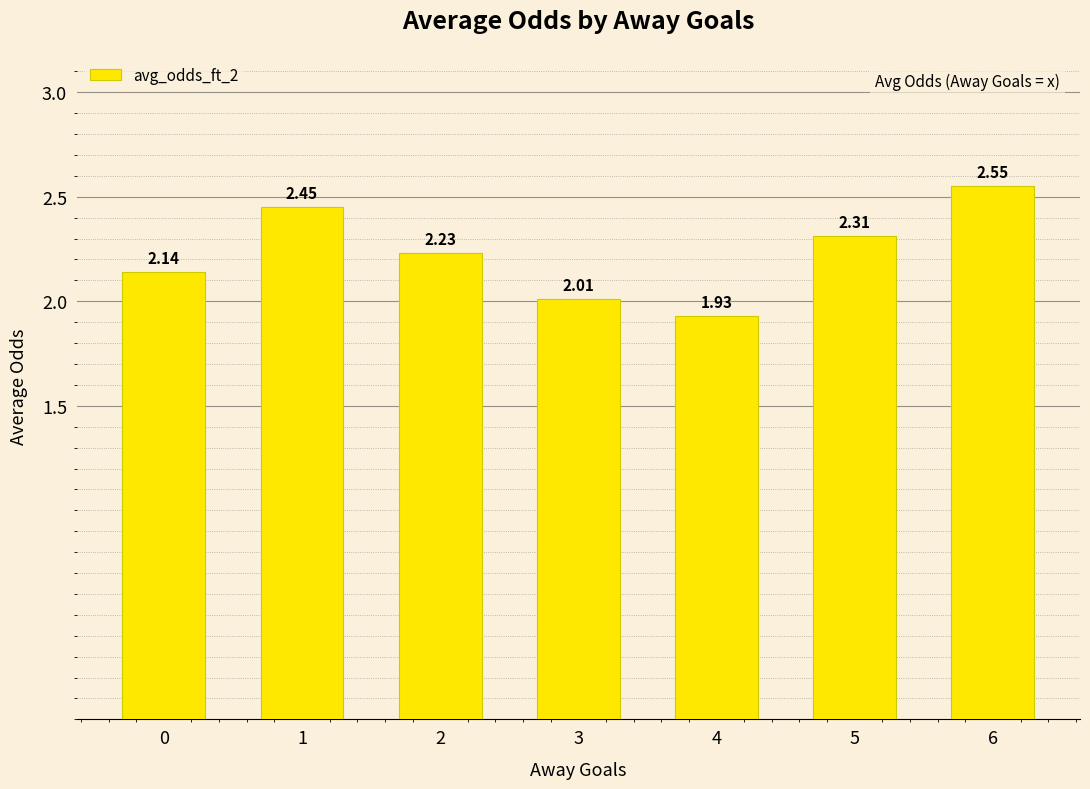

List the labels in order of value, largest first.

6, 1, 5, 2, 0, 3, 4